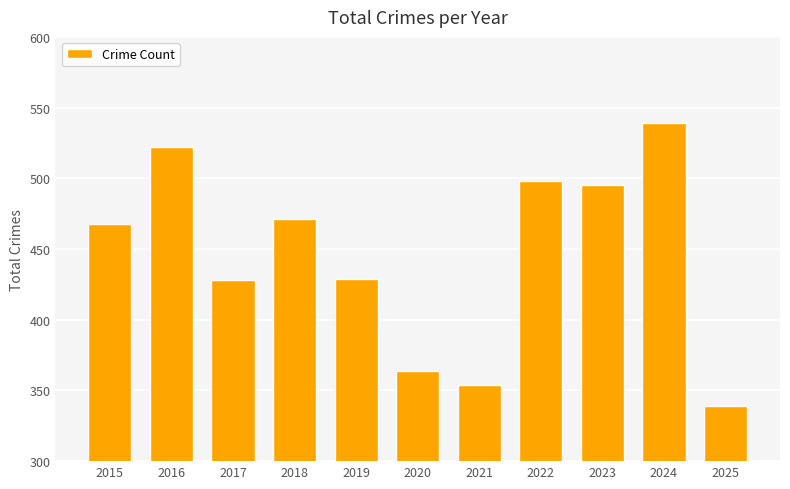

How many values are below 468?

5